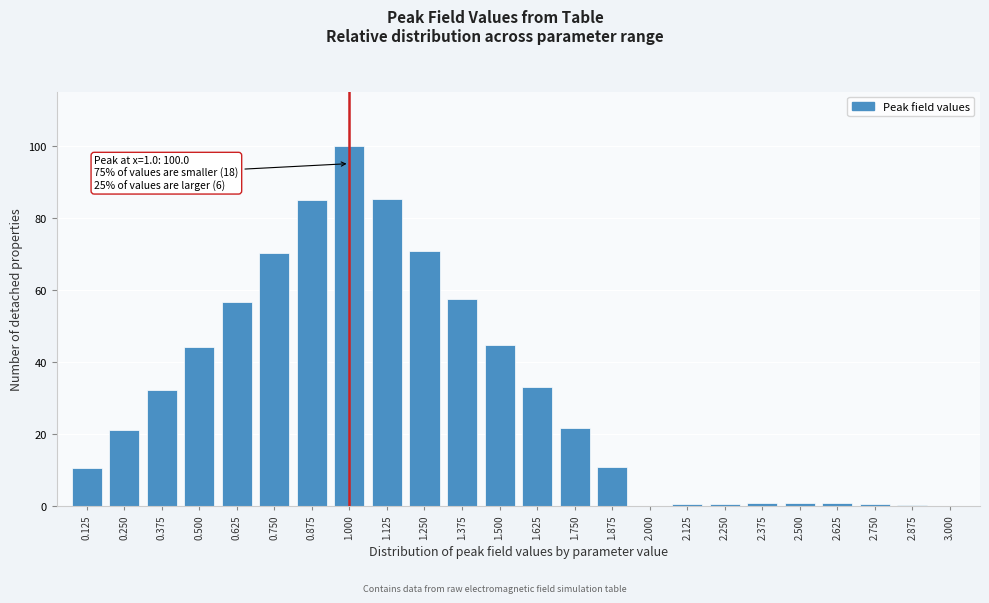

What is the greatest value displayed?

100.0